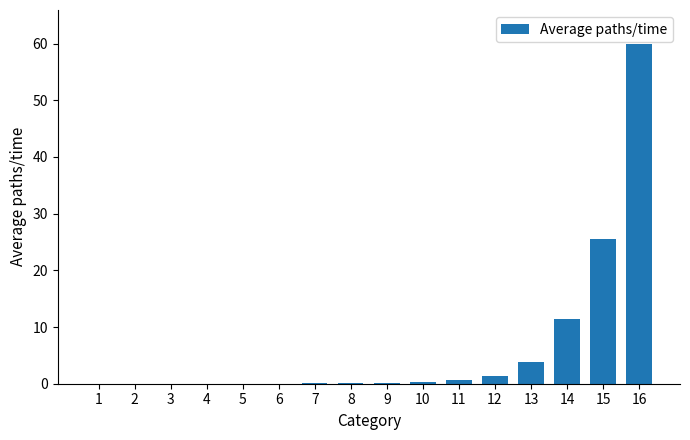

The value at 2 is 0.0. True or false?

True